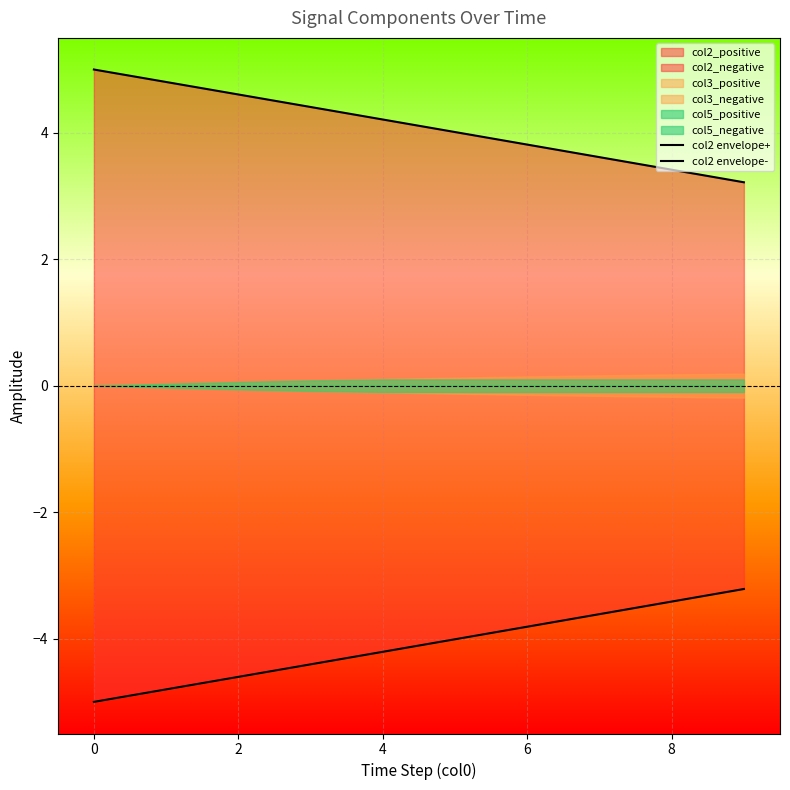

True or false: col2 envelope+ has a value of 1.1 at 0.

False